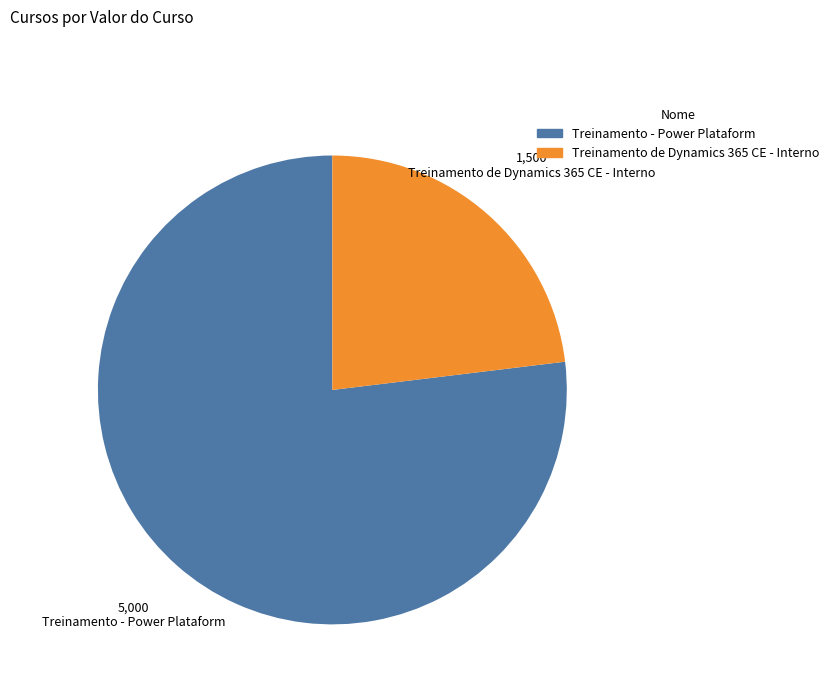

What is the smallest slice in the pie chart?

Treinamento de Dynamics 365 CE - Interno